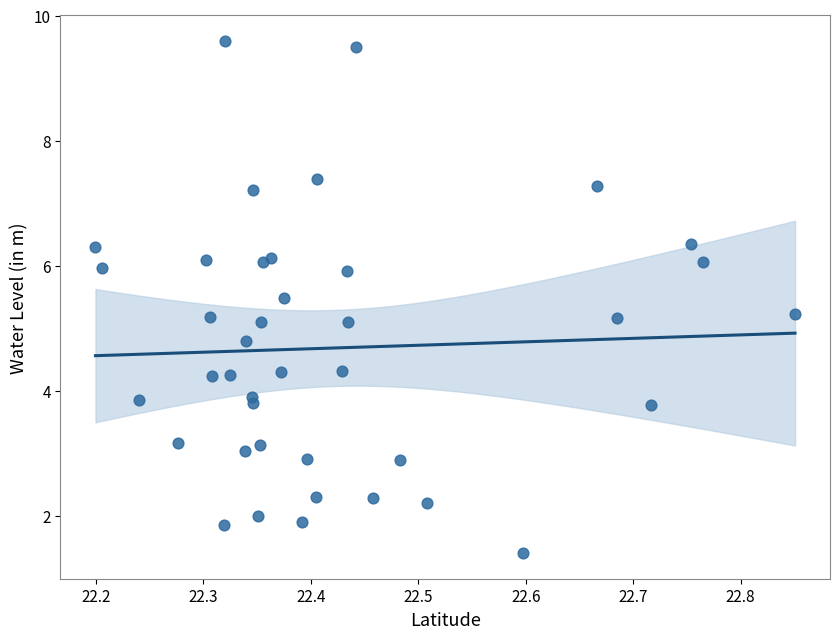

What is the range of X values (max minus min)?

0.7